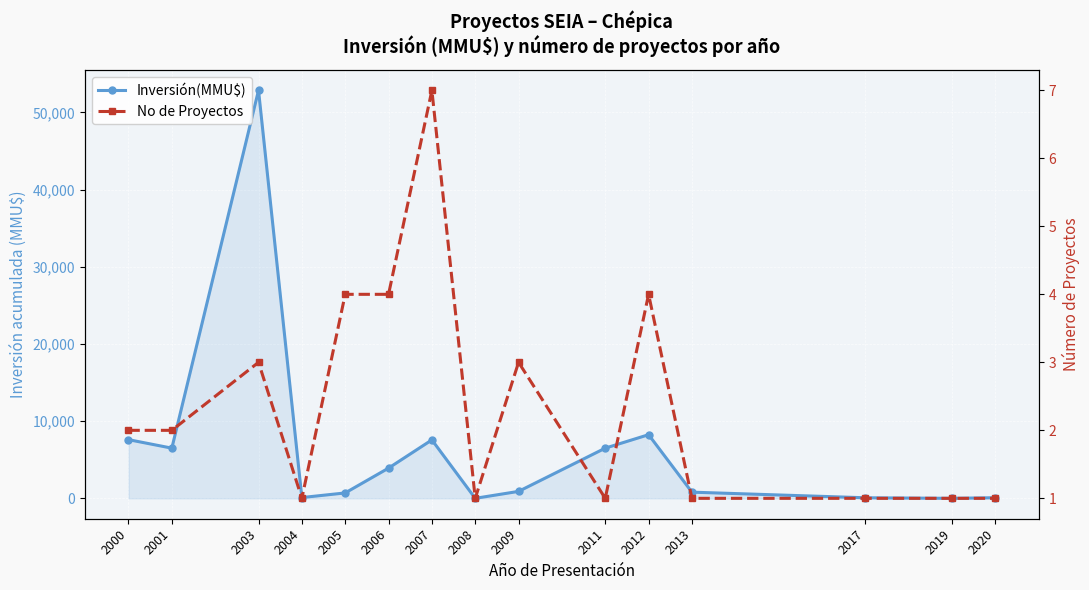

What is the average value of the Inversión(MMU$) series?

6389